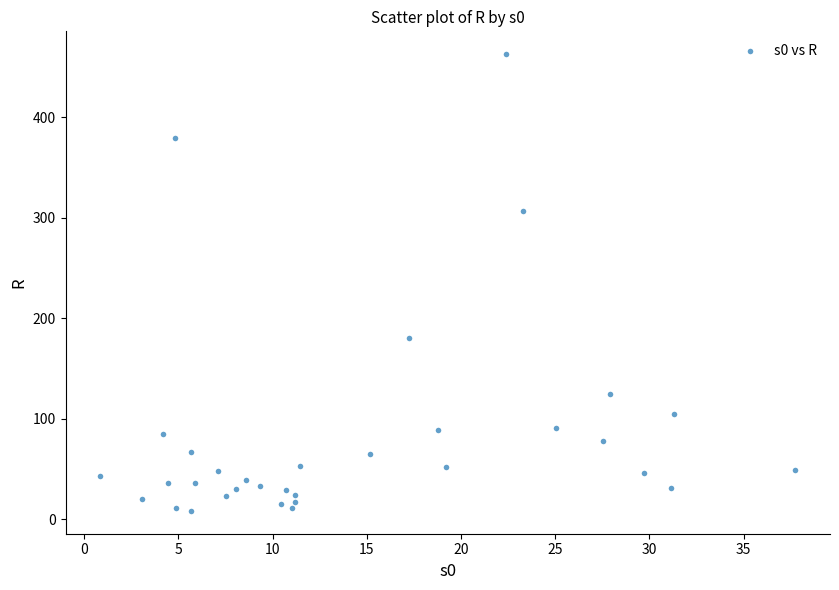

What is the range of Y values (max minus min)?

454.3